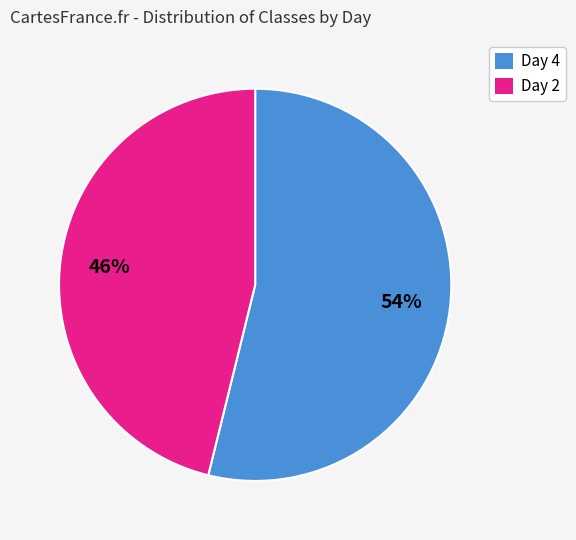

Which slice is the largest?

Day 4